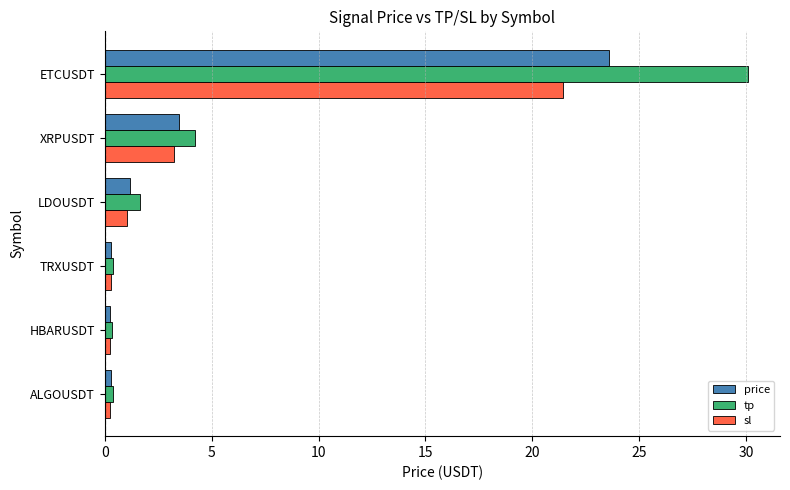

How many series are shown in this chart?

3